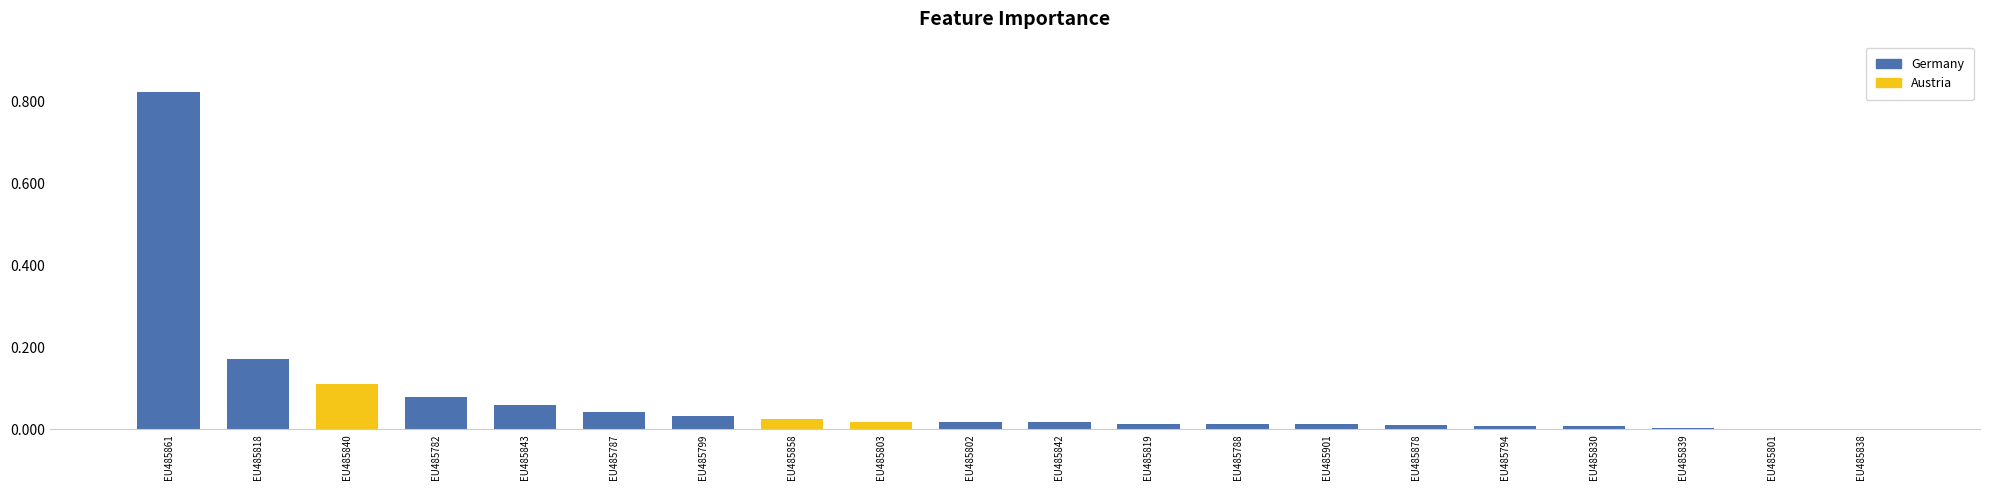

At which category does the chart reach its peak across all series?

EU485861